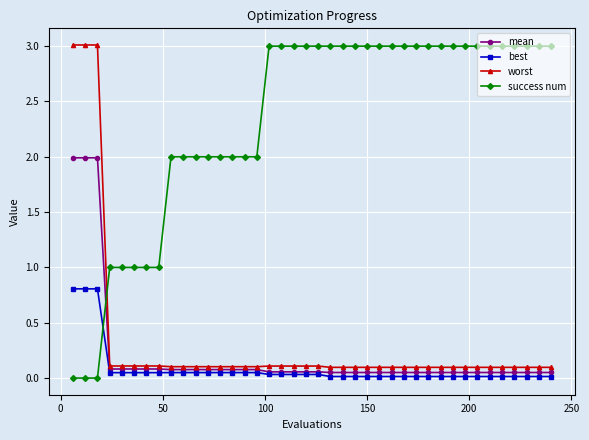

How many categories are shown in the chart?

40